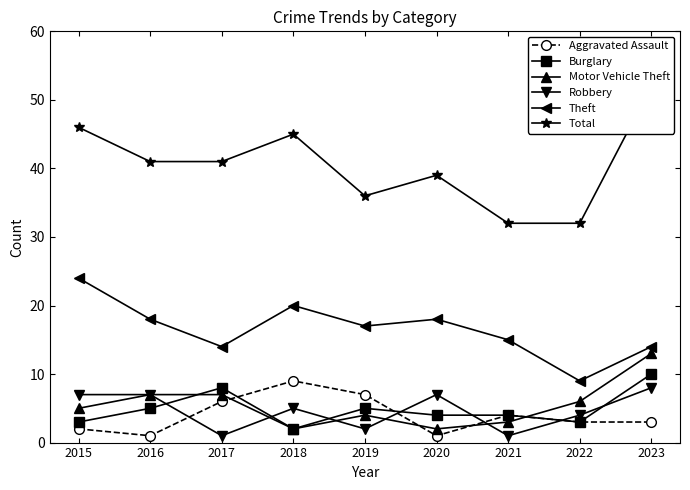

At which label does Aggravated Assault reach its minimum?

2016